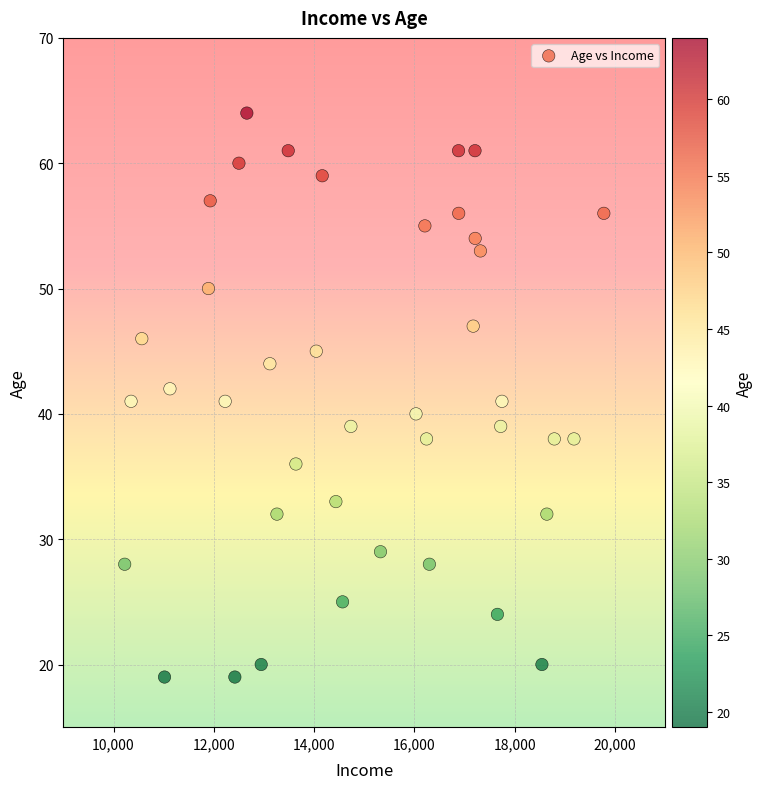

What is the range of Y values (max minus min)?

45